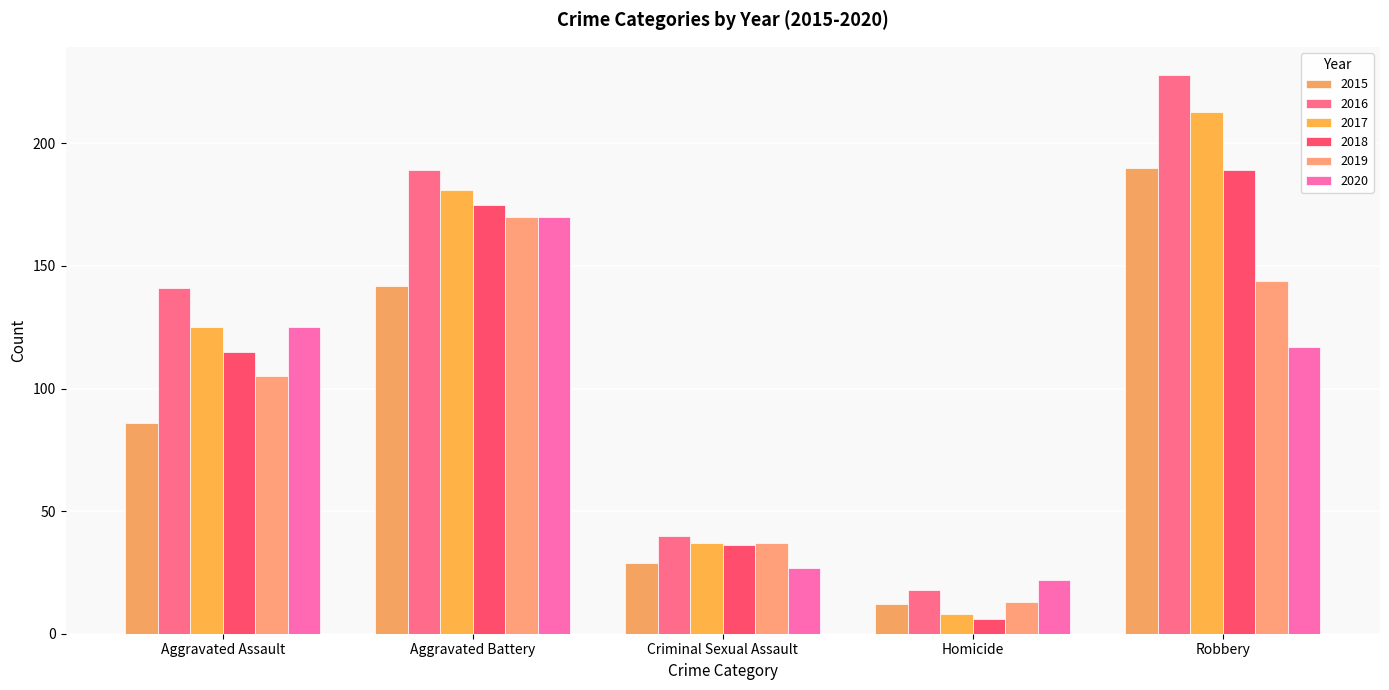

Does the chart contain stacked bars?

No